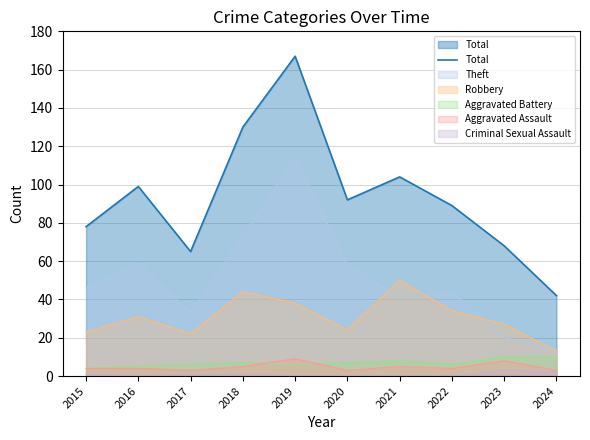

List the labels in order of value, largest first.

2019, 2018, 2021, 2016, 2020, 2022, 2015, 2023, 2017, 2024